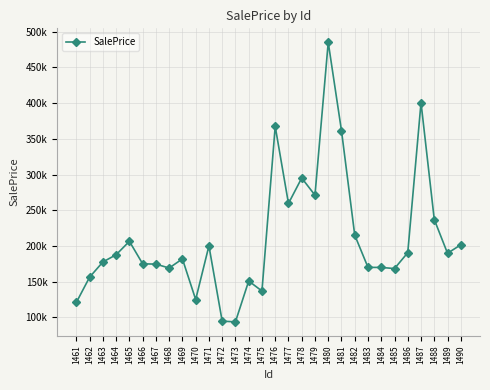

How many interior local valleys (lower than both neighbors) does the data have?

8